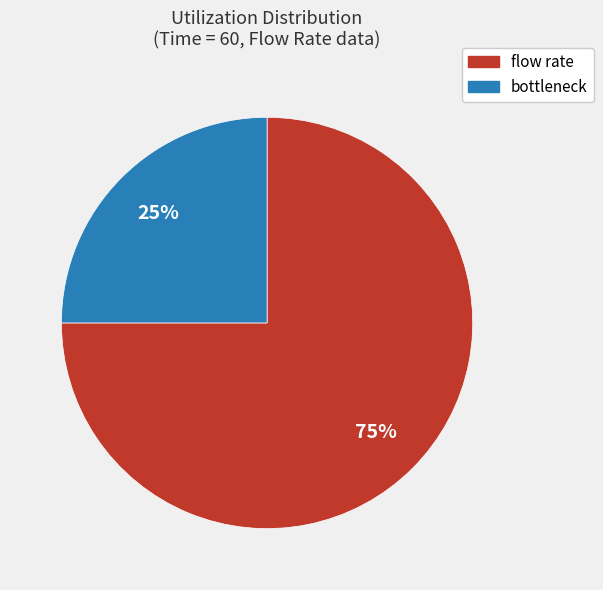

To the nearest percent, what is the average slice percentage?

50%